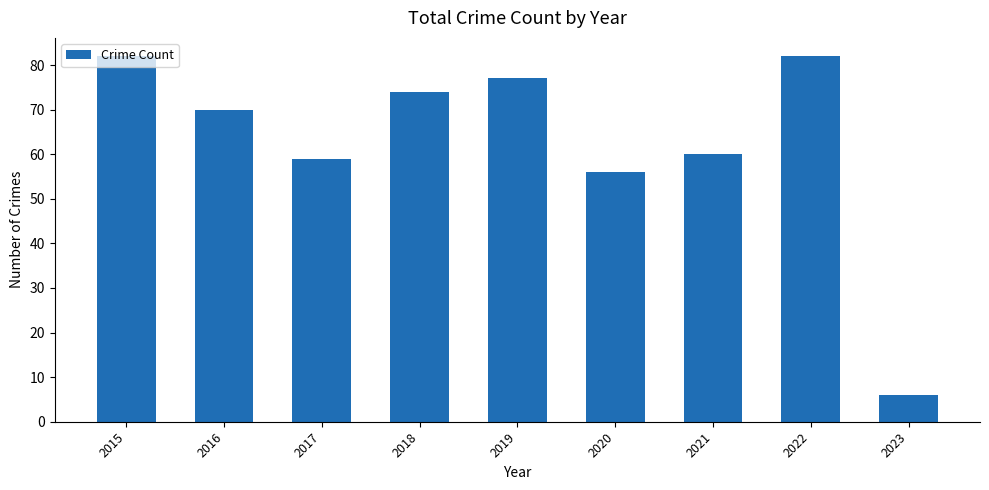

The value at 2018 is 74. True or false?

True